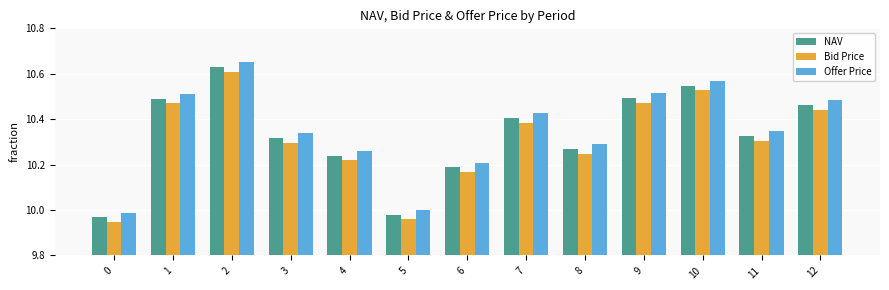

What is the sum of all NAV values?

134.3